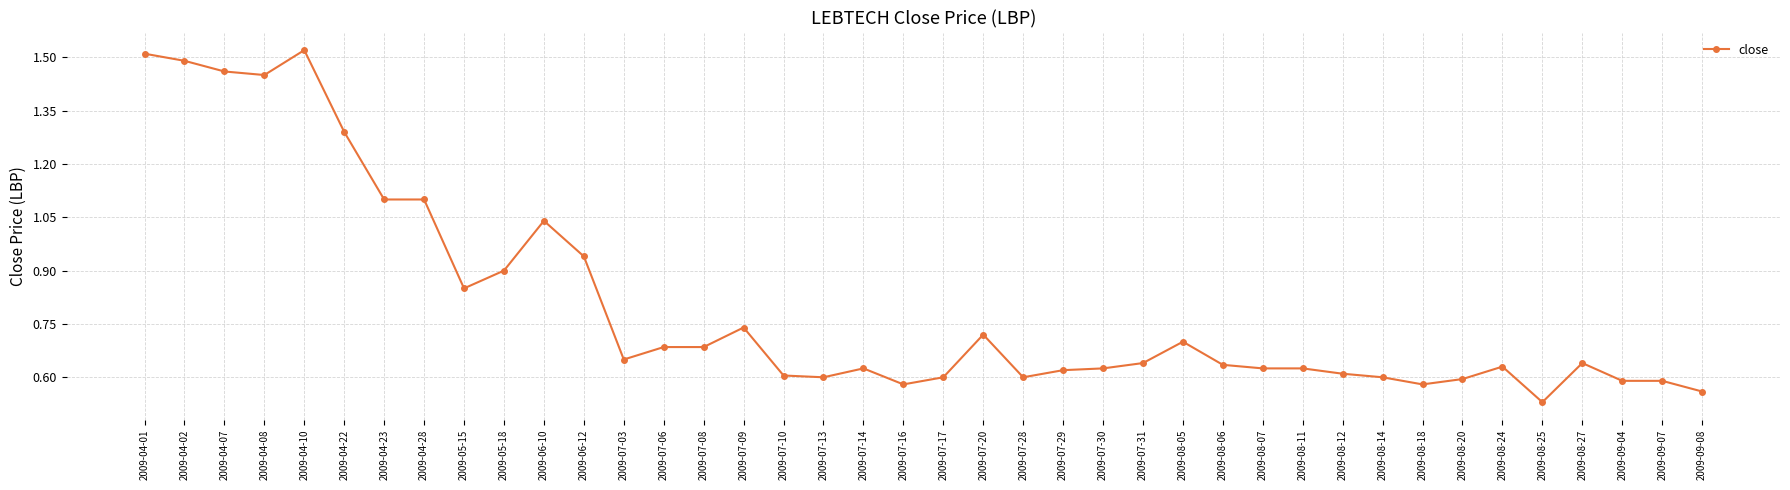

At which category does the chart reach its minimum across all series?

2009-08-25